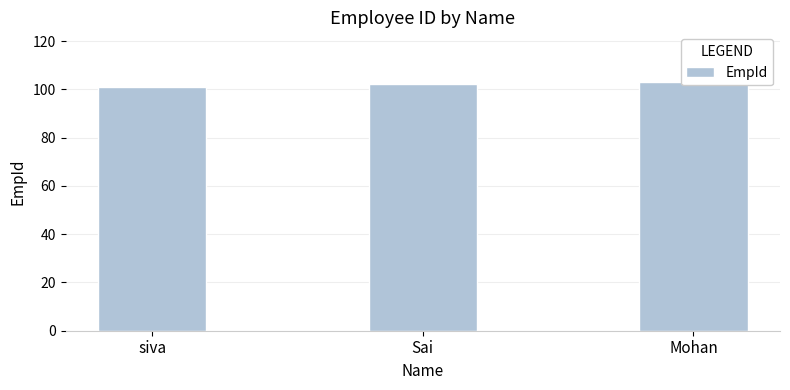

True or false: the data shows 102 at Sai.

True